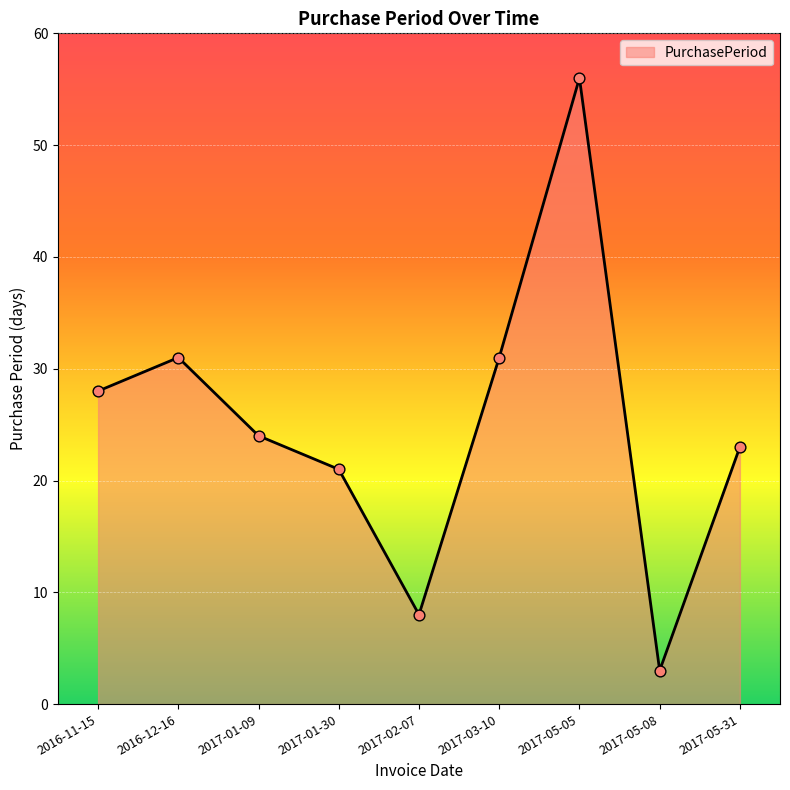

Which has a higher value, 2017-05-08 or 2016-12-16?

2016-12-16